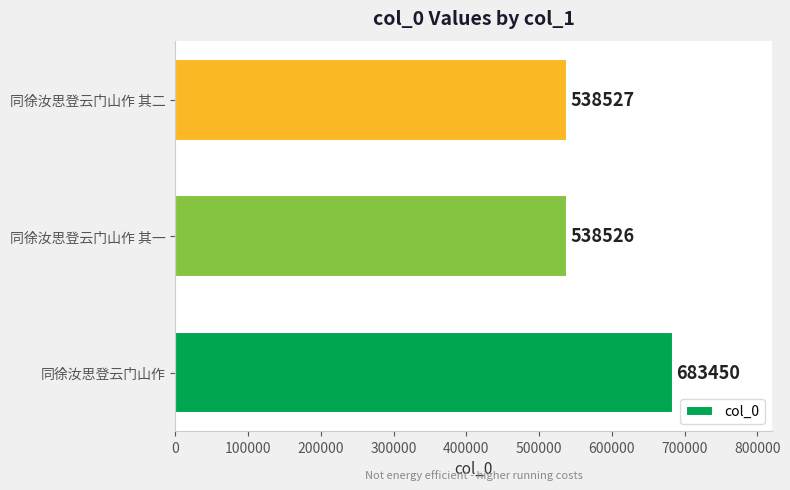

What is the average value?

586834